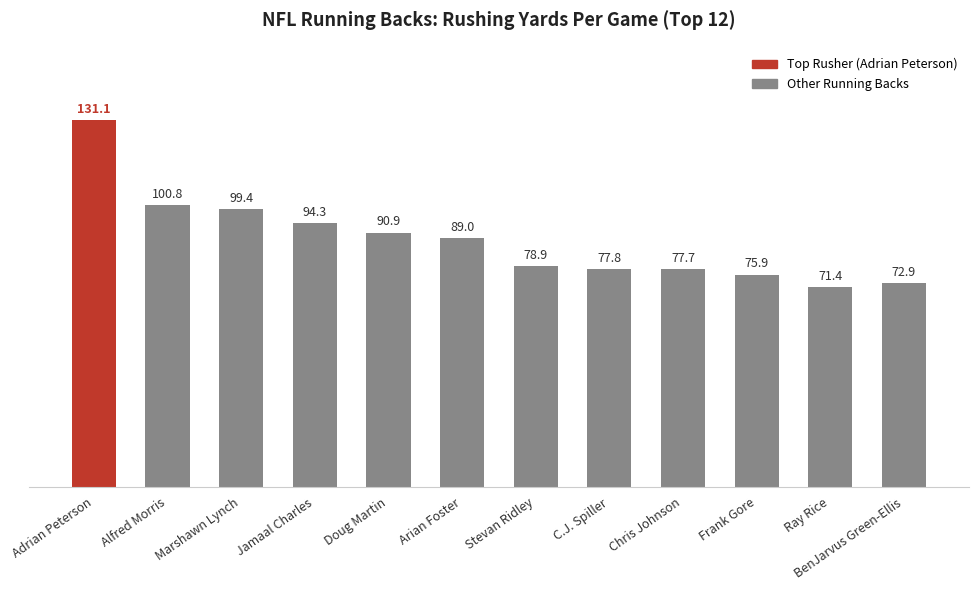

What is the difference between the values at Stevan Ridley and Chris Johnson?

1.2